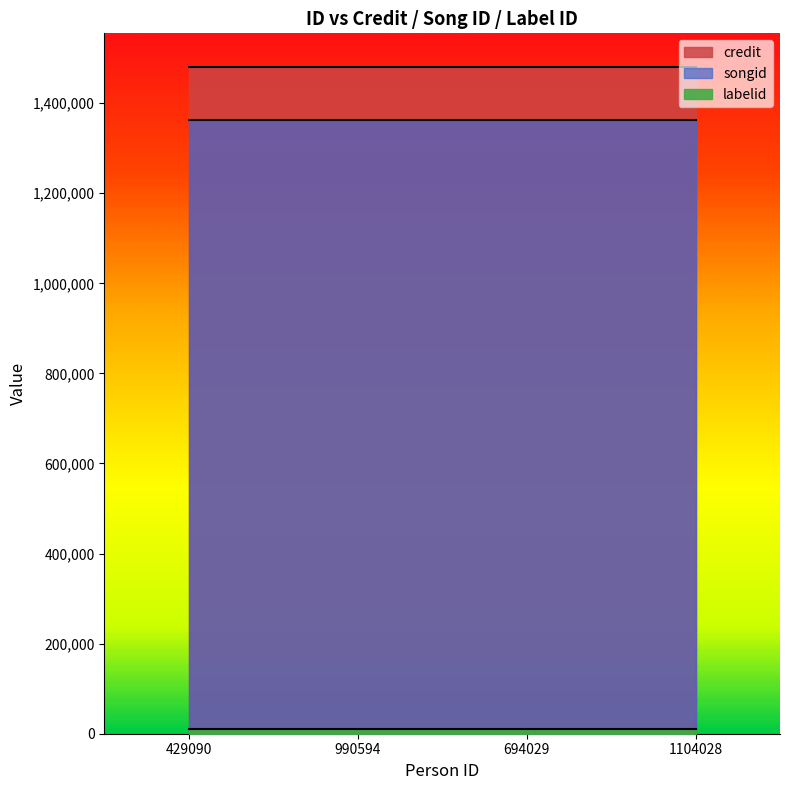

True or false: labelid and credit intersect in this chart.

False